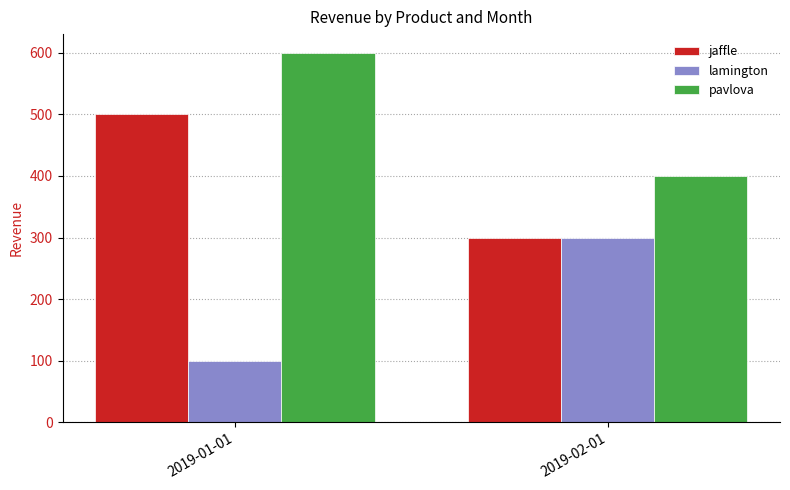

What is the difference between the maximum and minimum values in the lamington series?

200